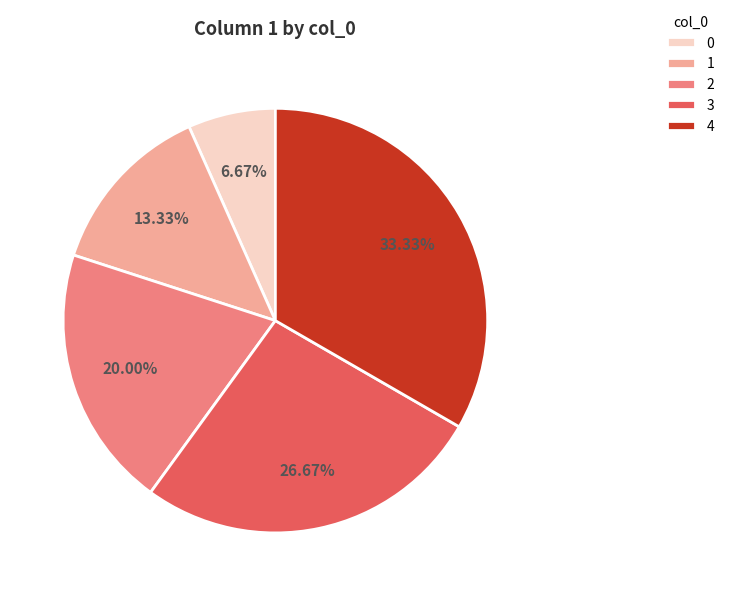

What percentage is the 4 slice, to the nearest percent?

33%